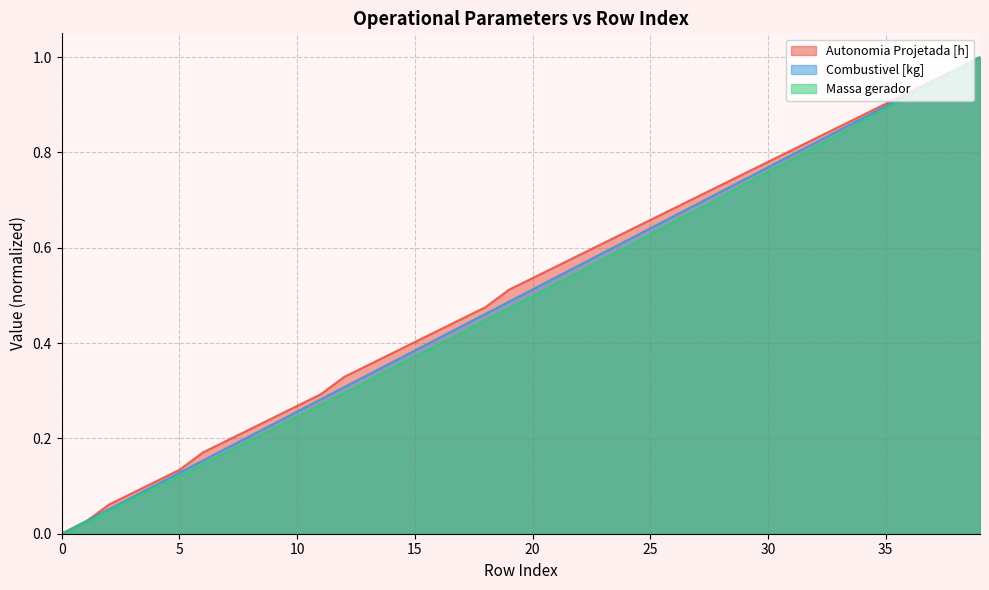

Which series has the widest spread of values?

Autonomia Projetada [h]